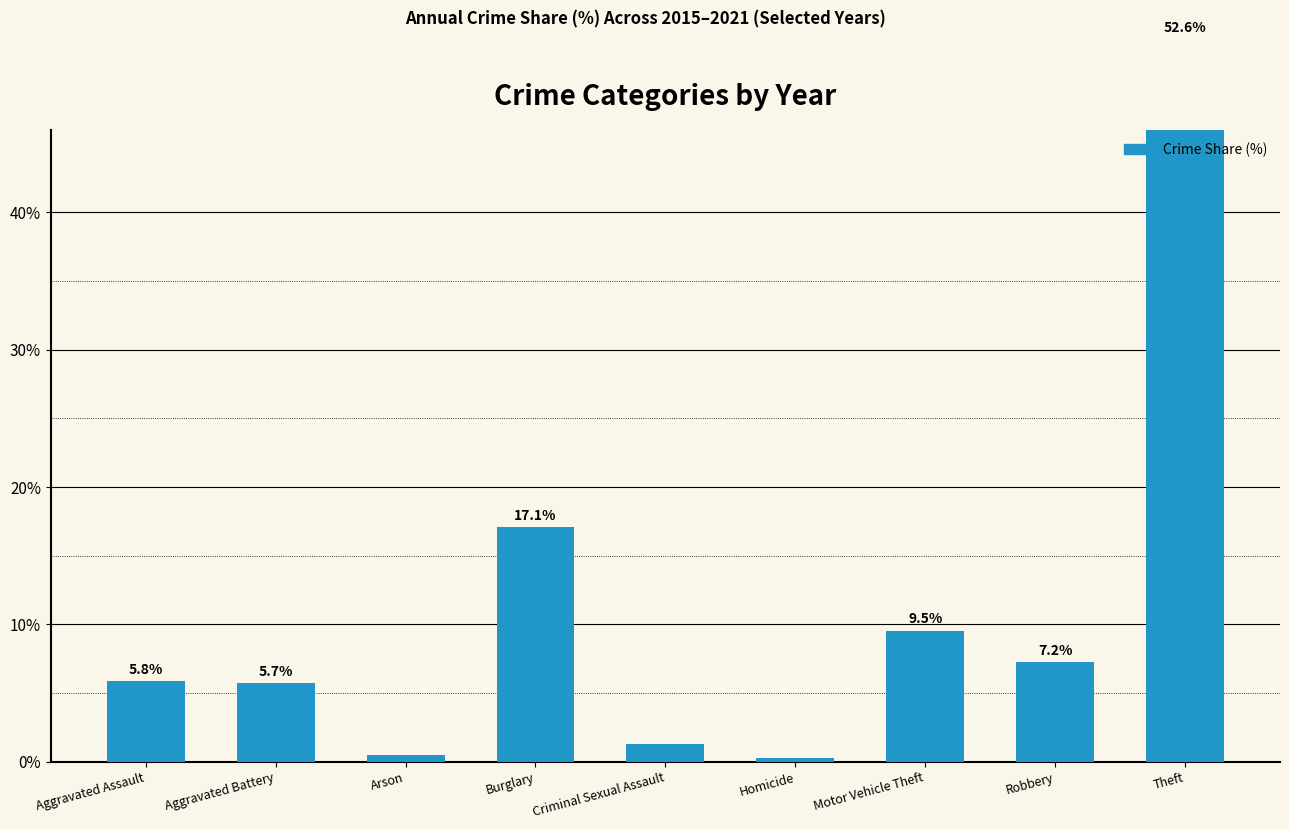

What is the sum of all values?

100.0